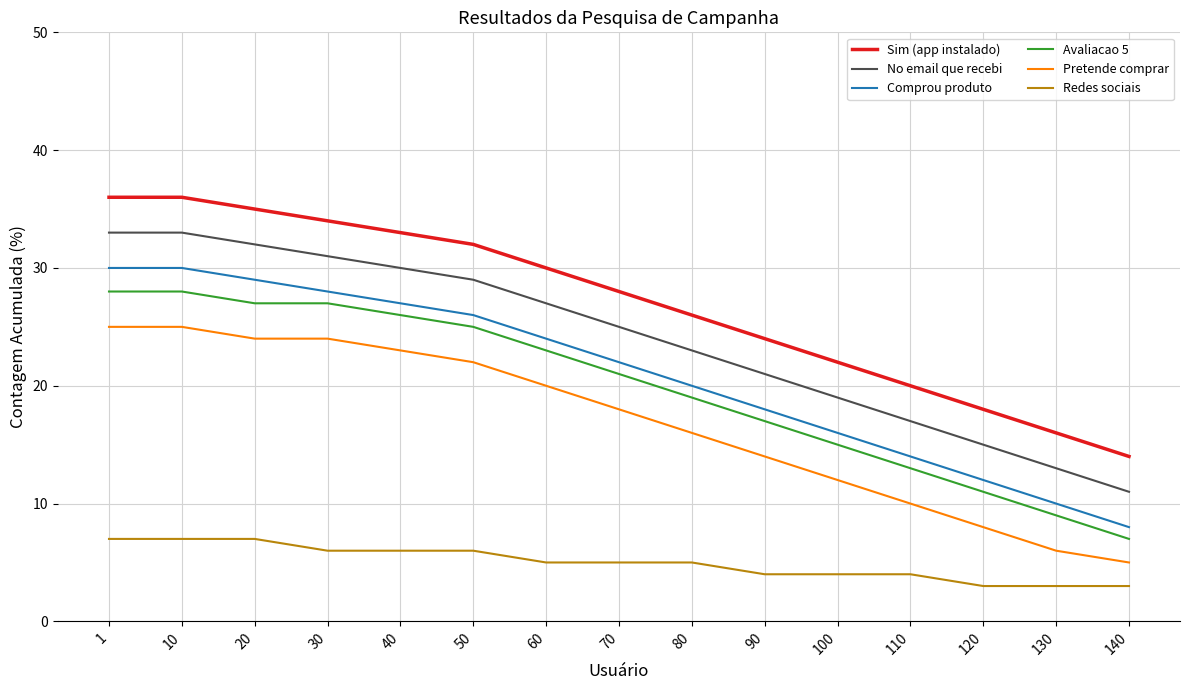

What is the minimum value for Pretende comprar?

5